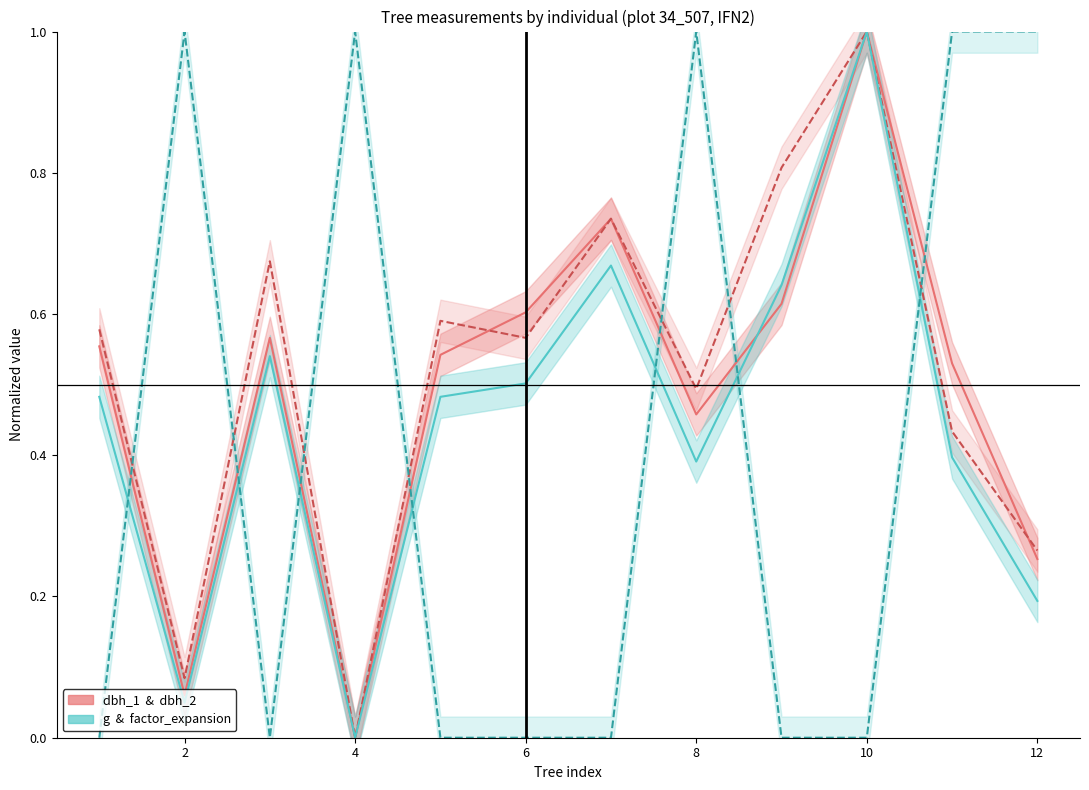

Does the chart display data point markers on the line(s)?

No